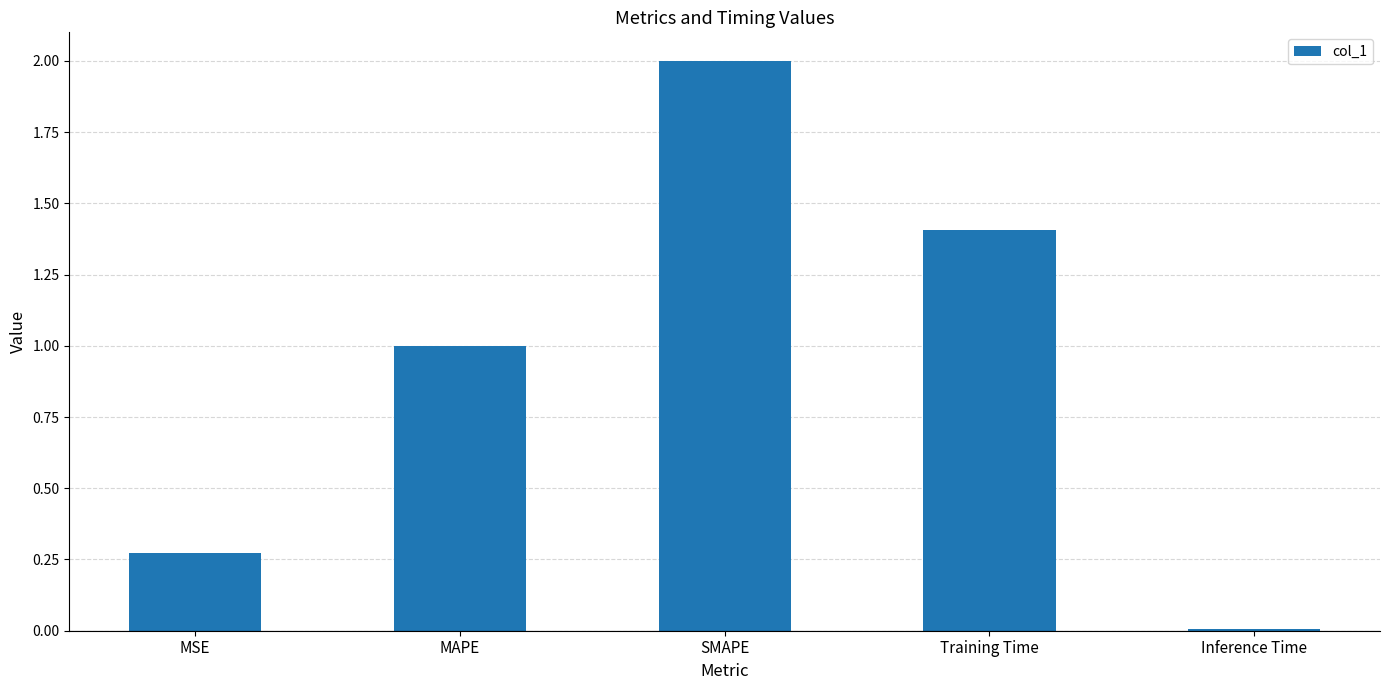

What is the difference between the second highest and minimum values?

1.4